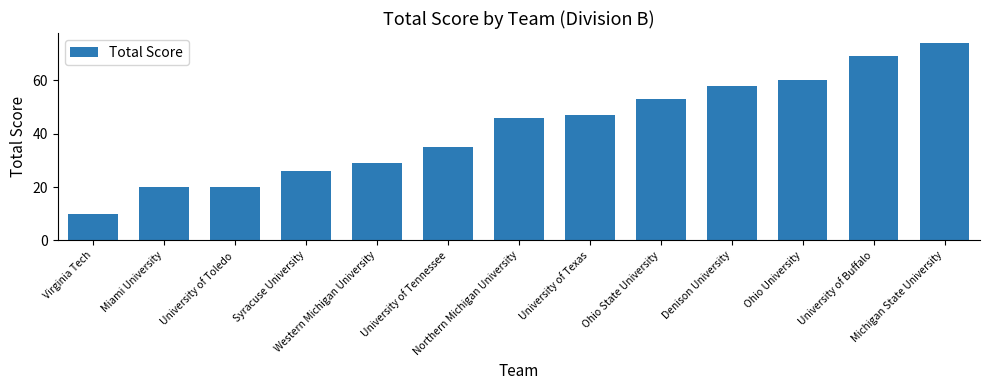

What is the greatest value displayed?

74